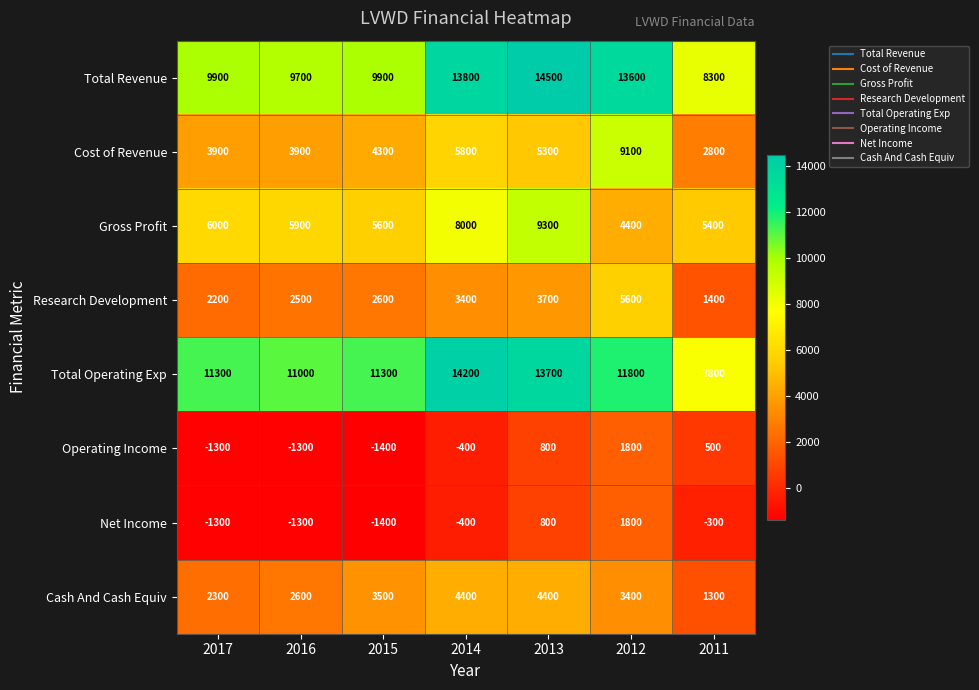

What is the sum of the Research Development values at 2017 and 2016?

4700